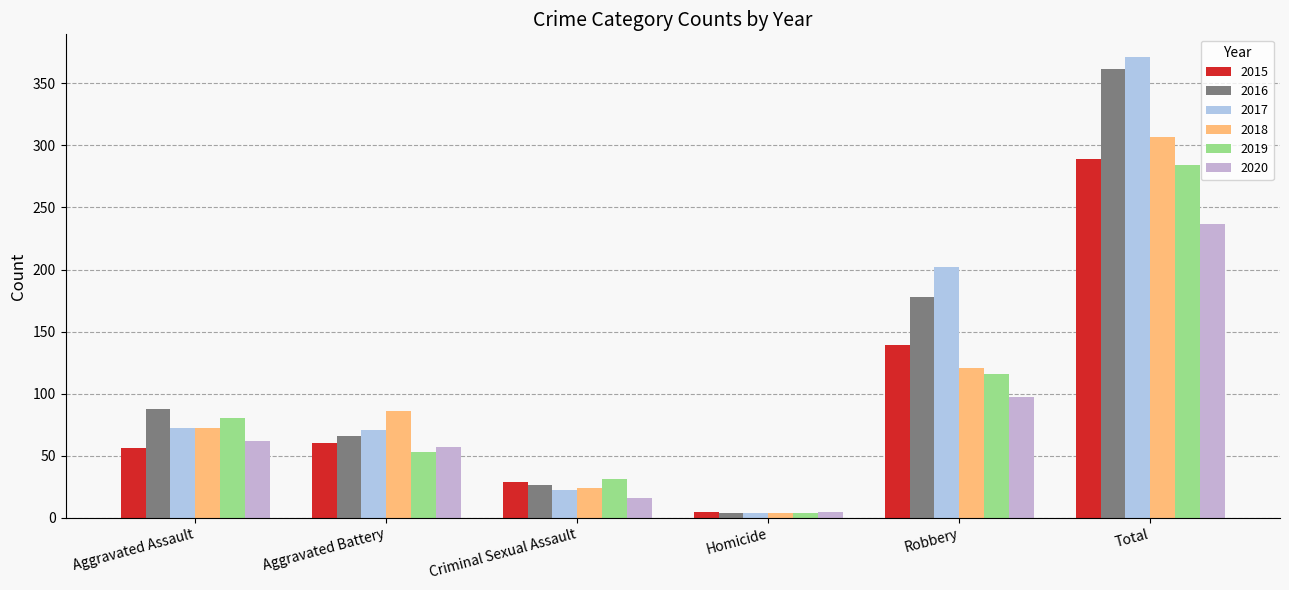

Is the value of 2015 at Total greater than the value of 2020 at Criminal Sexual Assault?

Yes